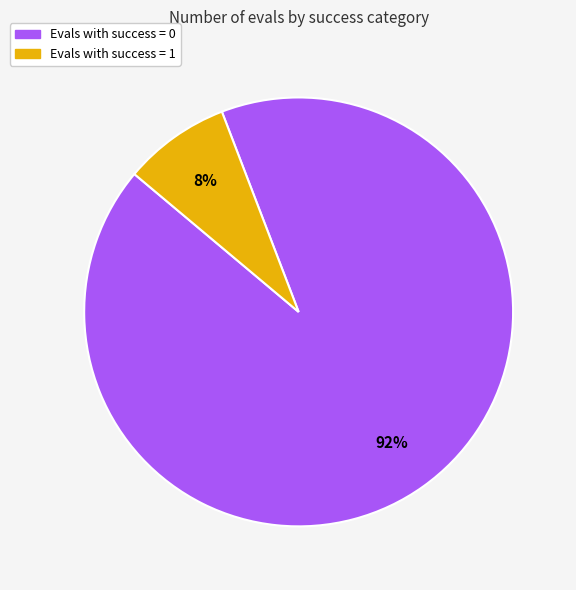

To the nearest percent, what is the difference between the largest and smallest slice percentages?

84%